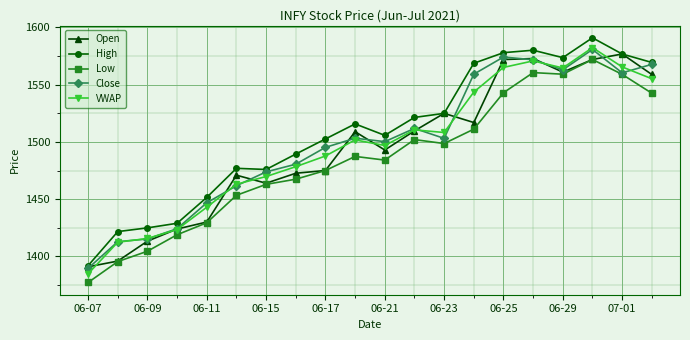

True or false: VWAP and High intersect in this chart.

False